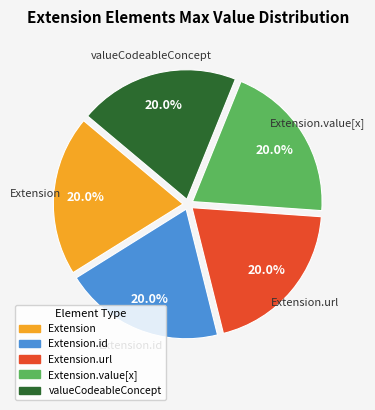

Is there any slice that represents more than half of the pie?

No